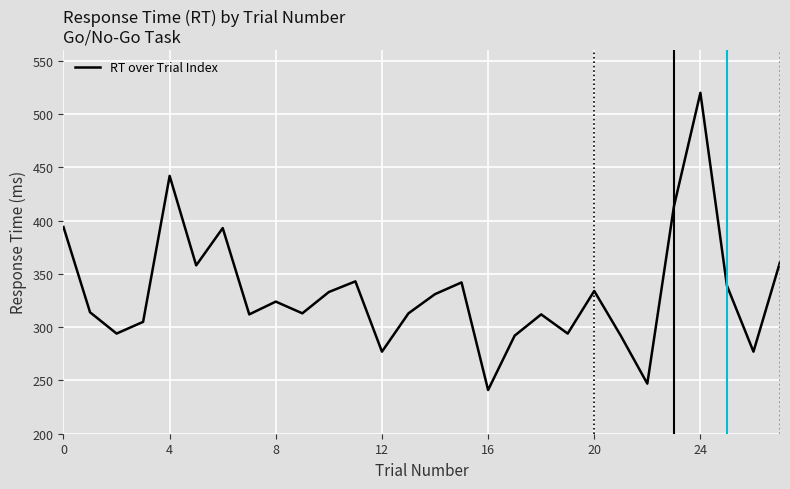

What is the smallest value displayed?

241